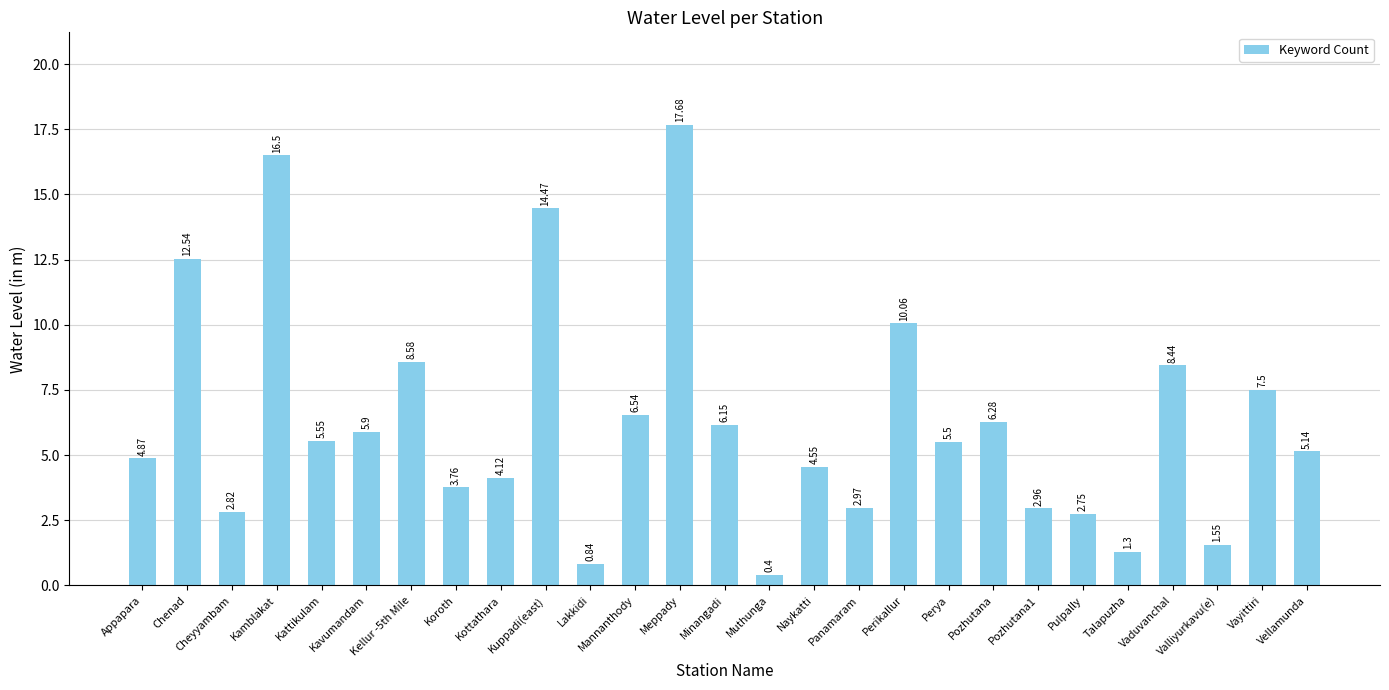

At which label does the data first exceed 5?

Chenad